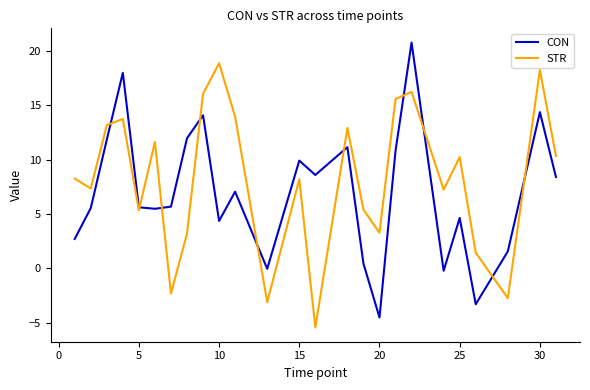

Rank the series by their maximum value, from lowest to highest.

STR, CON